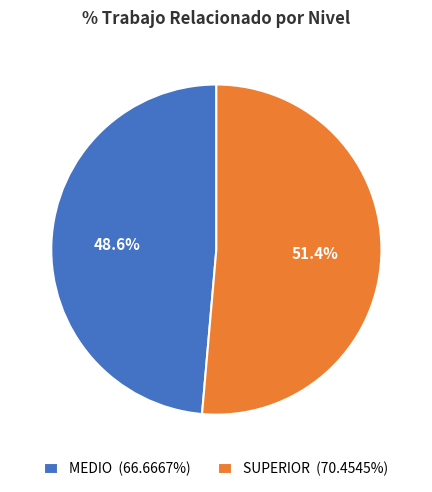

Combined, what portion of the pie is MEDIO and SUPERIOR?

100.0%